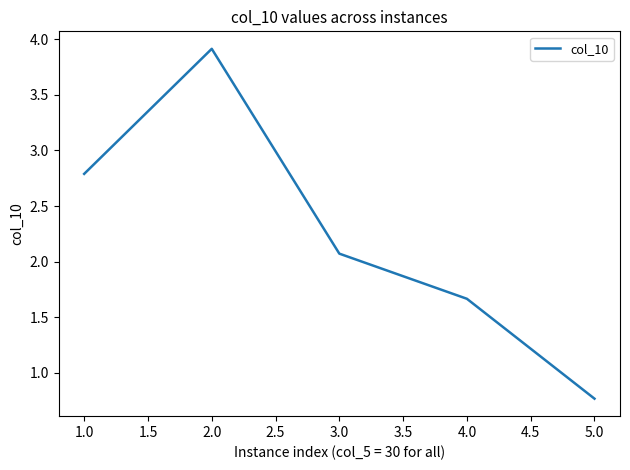

What position from the left is 2.0?

2